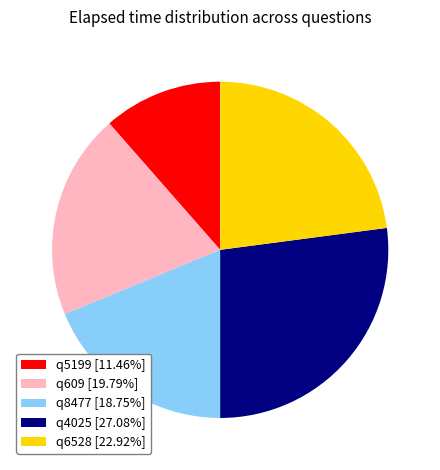

Between q609 and q8477, which is larger?

q609